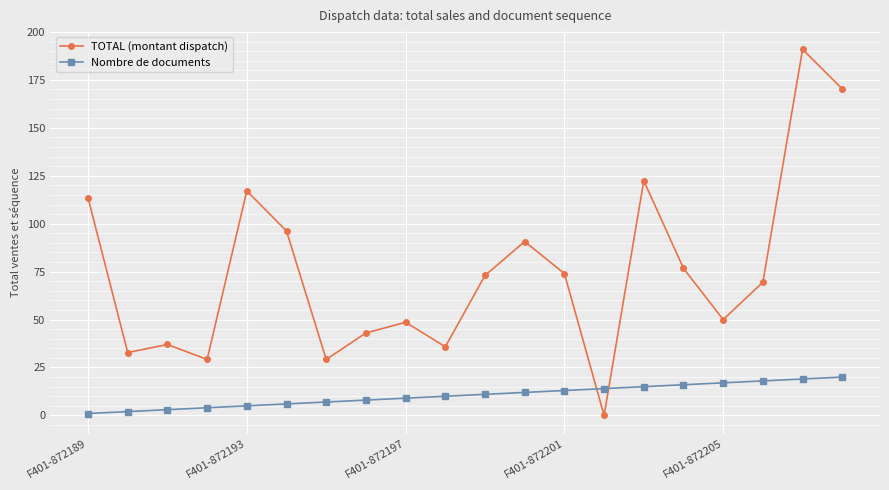

Which series has the largest range (max minus min)?

TOTAL (montant dispatch)